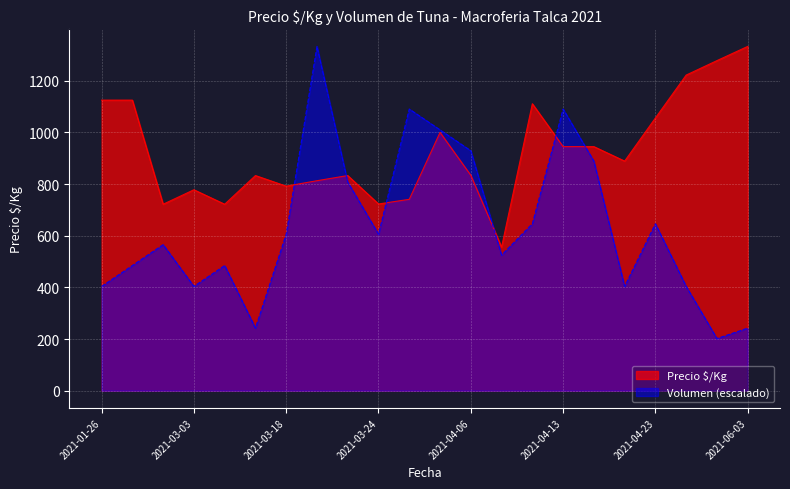

Rank the categories by Precio $/Kg value from lowest to highest.

2021-04-09, 2021-02-25, 2021-03-12, 2021-03-24, 2021-03-29, 2021-03-03, 2021-03-18, 2021-03-19, 2021-03-16, 2021-03-22, 2021-04-06, 2021-04-15, 2021-04-13, 2021-04-14, 2021-04-05, 2021-04-23, 2021-04-12, 2021-01-26, 2021-01-28, 2021-04-29, 2021-05-14, 2021-06-03